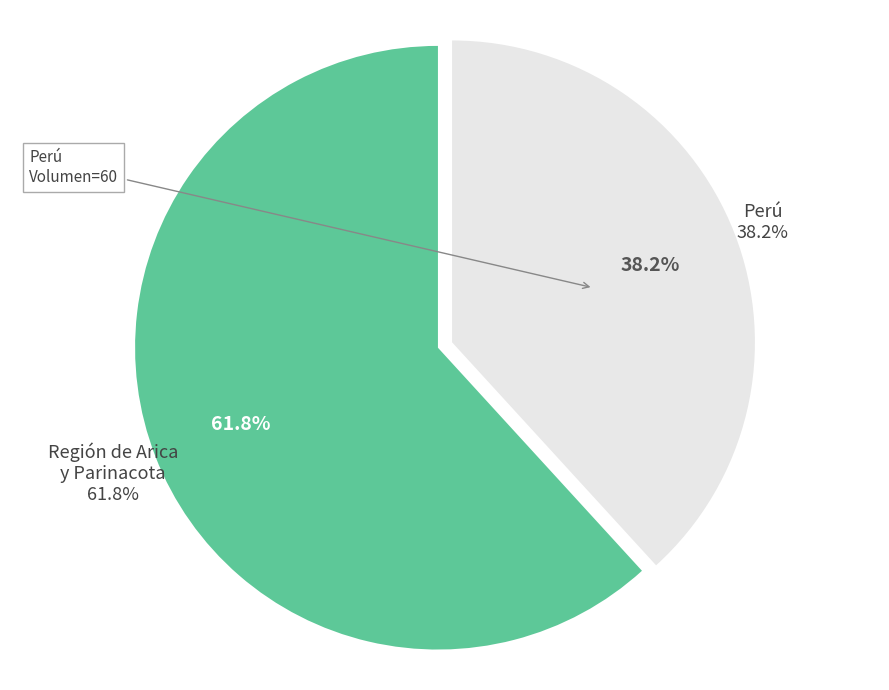

Count the number of slices in the pie.

2